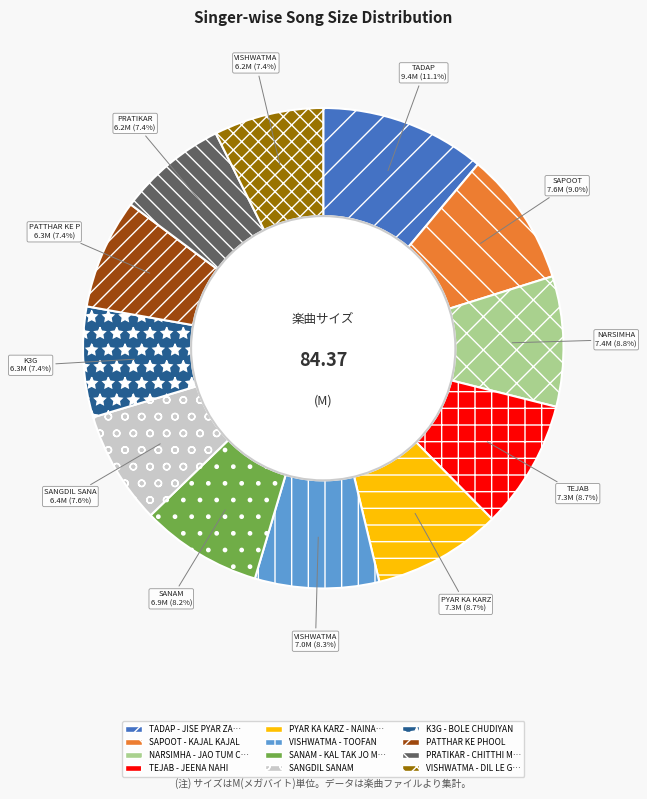

Is there any slice that represents more than half of the pie?

No